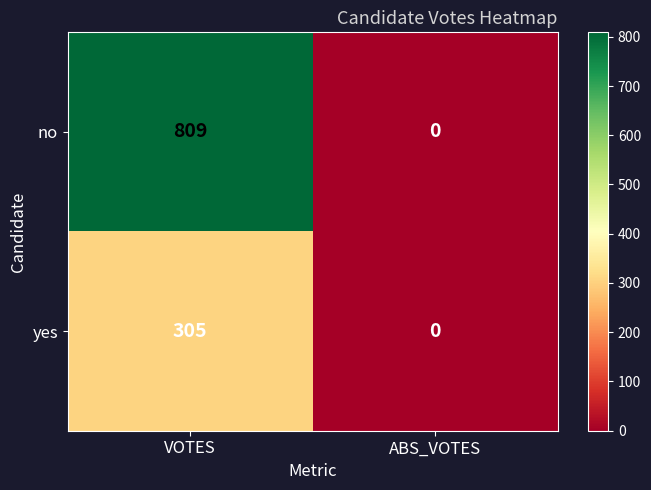

How many data points does each series have?

2